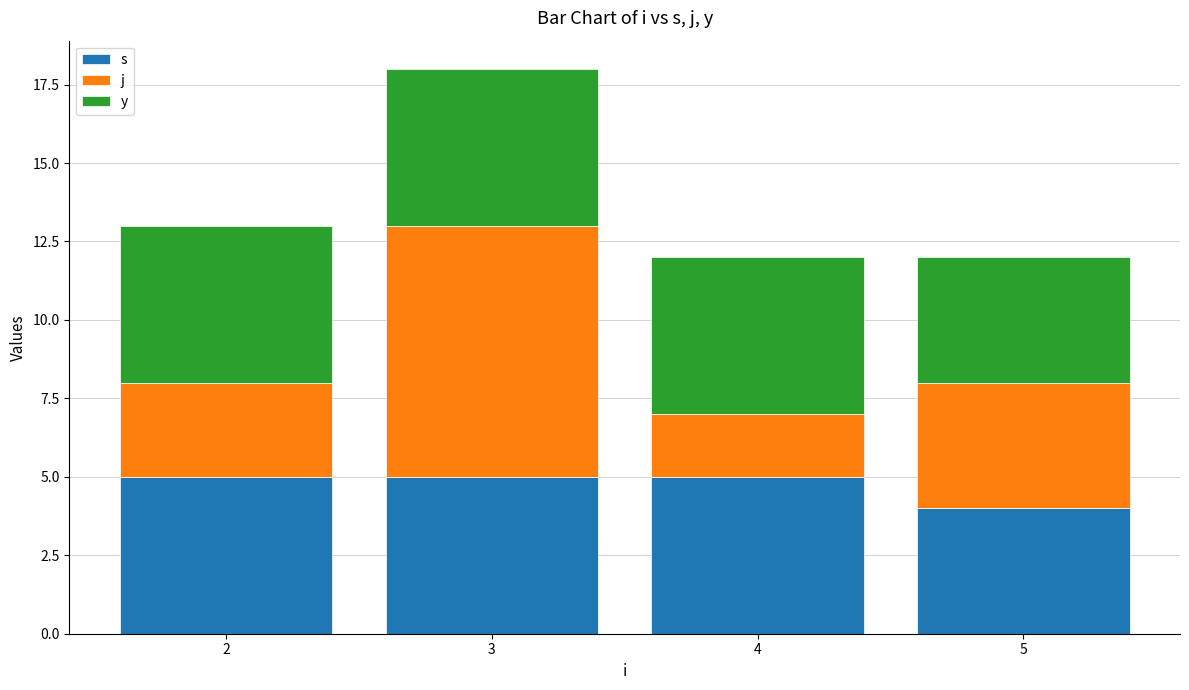

What are all the series names shown in the legend?

s, j, y